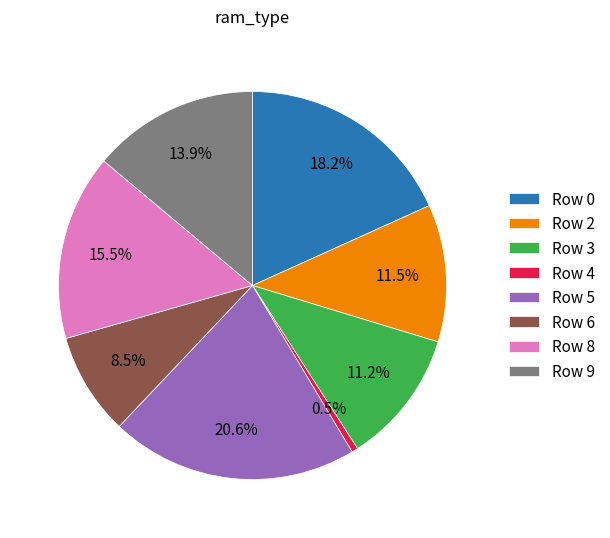

What percentage is the Row 0 slice, to the nearest percent?

18%